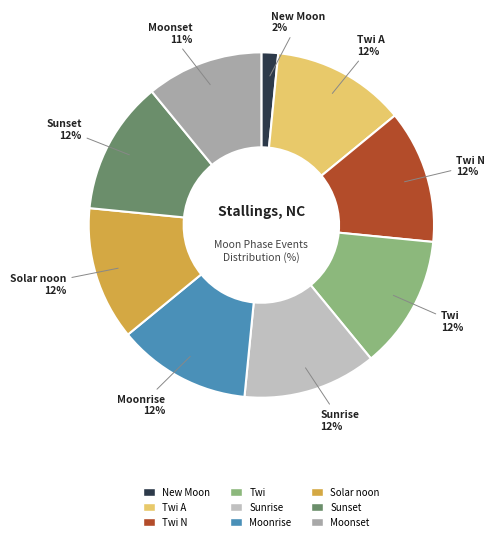

Is there a majority slice in this chart?

No